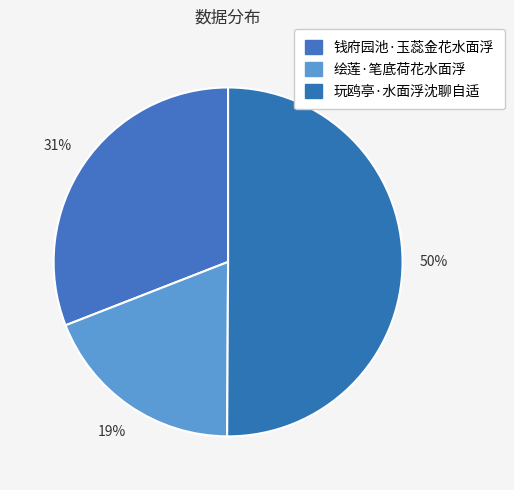

What percentage do 钱府园池·玉蕊金花水面浮 and 绘莲·笔底荷花水面浮 together represent?

49.9%